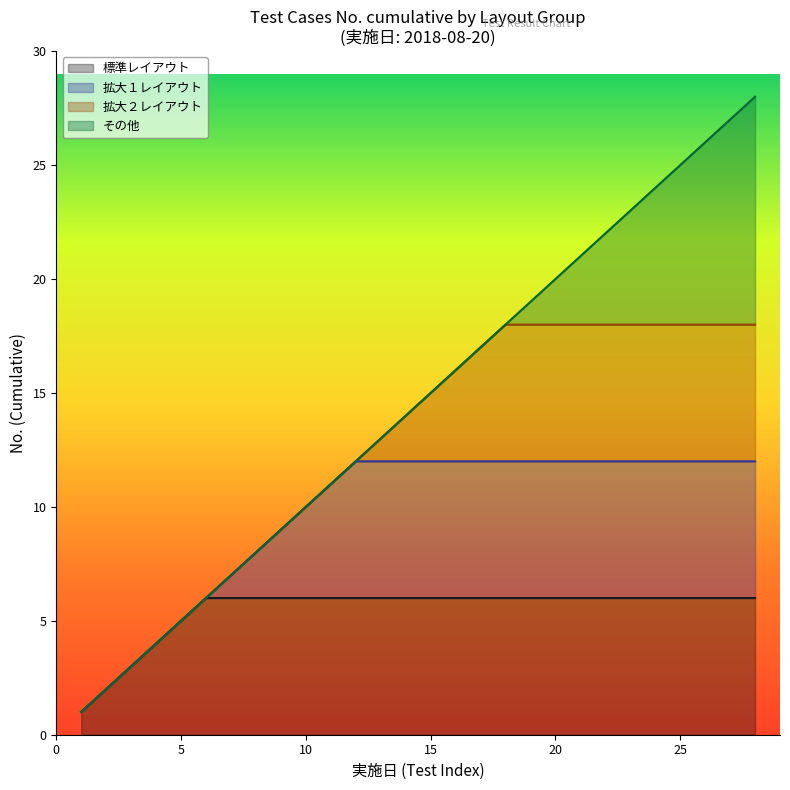

The 標準レイアウト series shows 5 at 5. True or false?

True